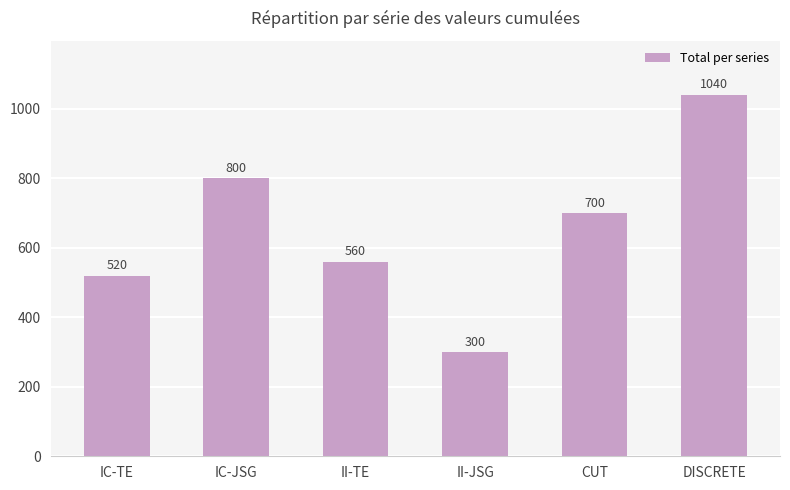

Which has a higher value, II-TE or CUT?

CUT